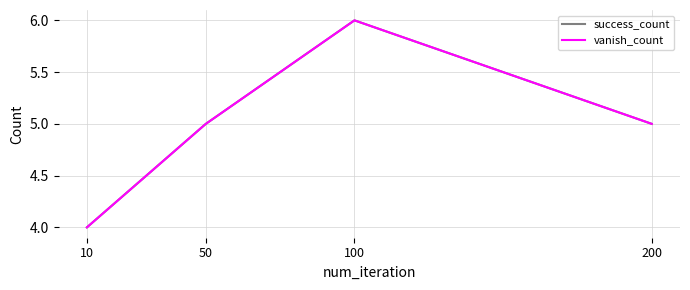

Where is the first local maximum for success_count?

100